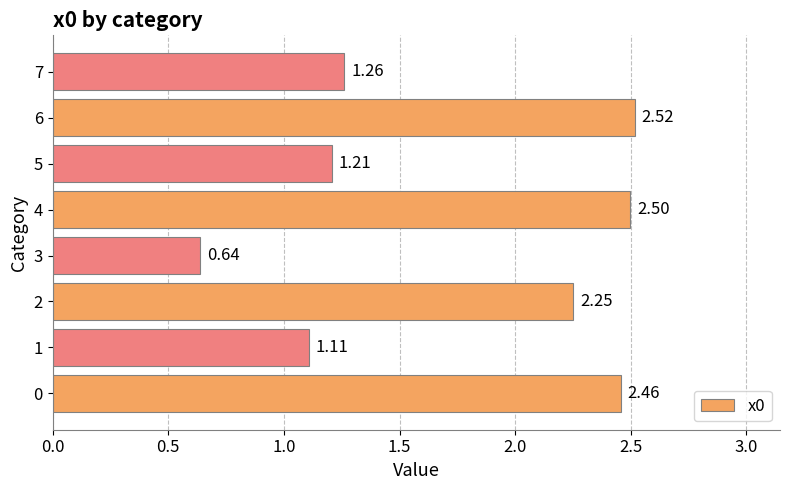

How many bars are there in total?

8